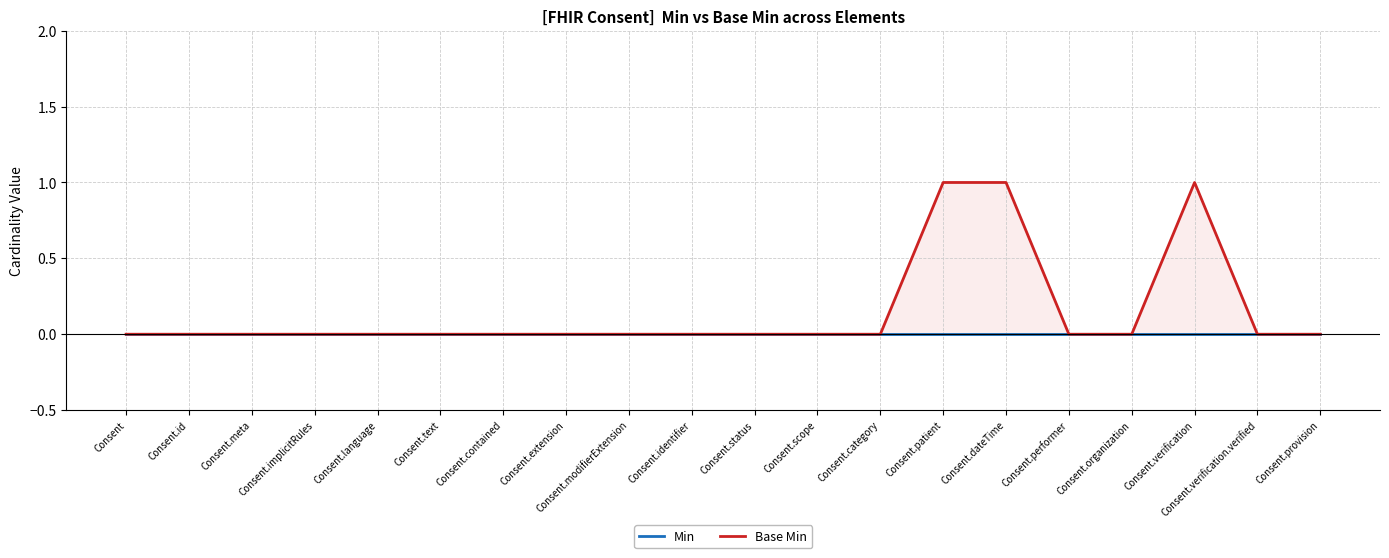

True or false: Min and Base Min cross at least once.

False